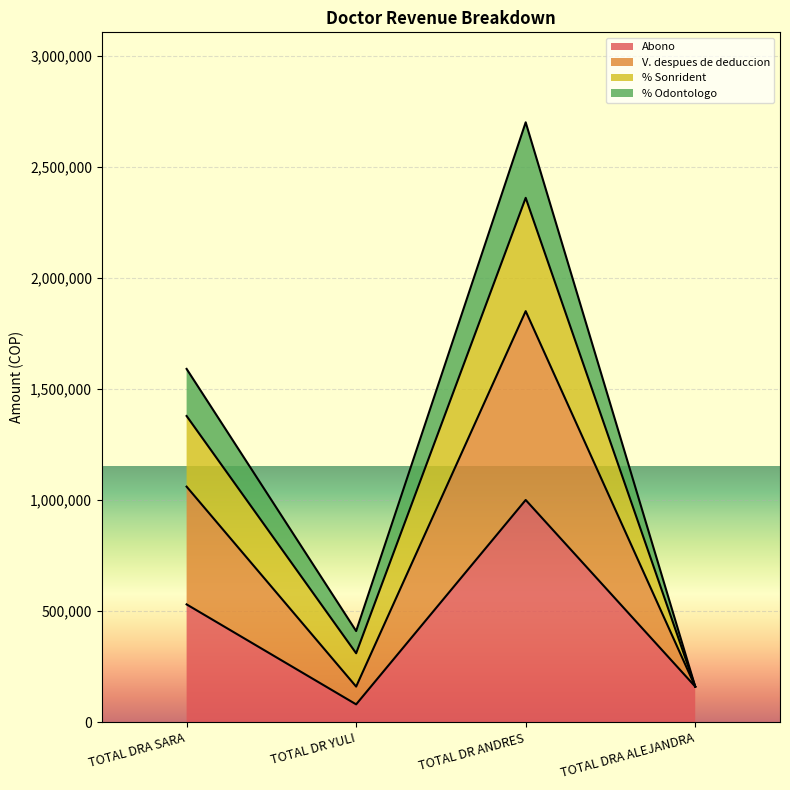

List the labels in order of Abono value, largest first.

TOTAL DR ANDRES, TOTAL DRA SARA, TOTAL DRA ALEJANDRA, TOTAL DR YULI